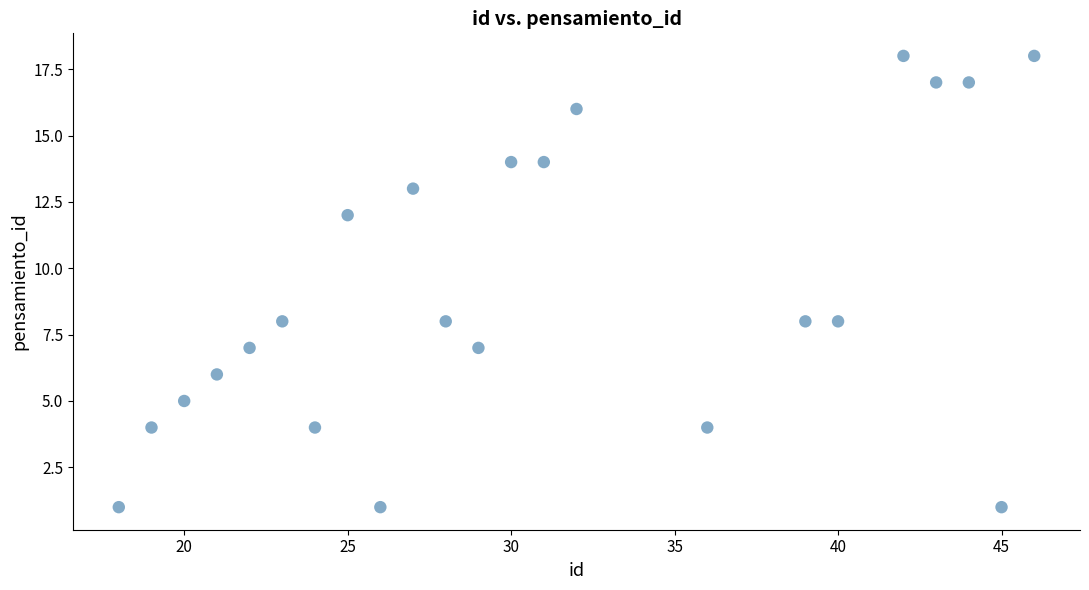

What is the range of X values (max minus min)?

28